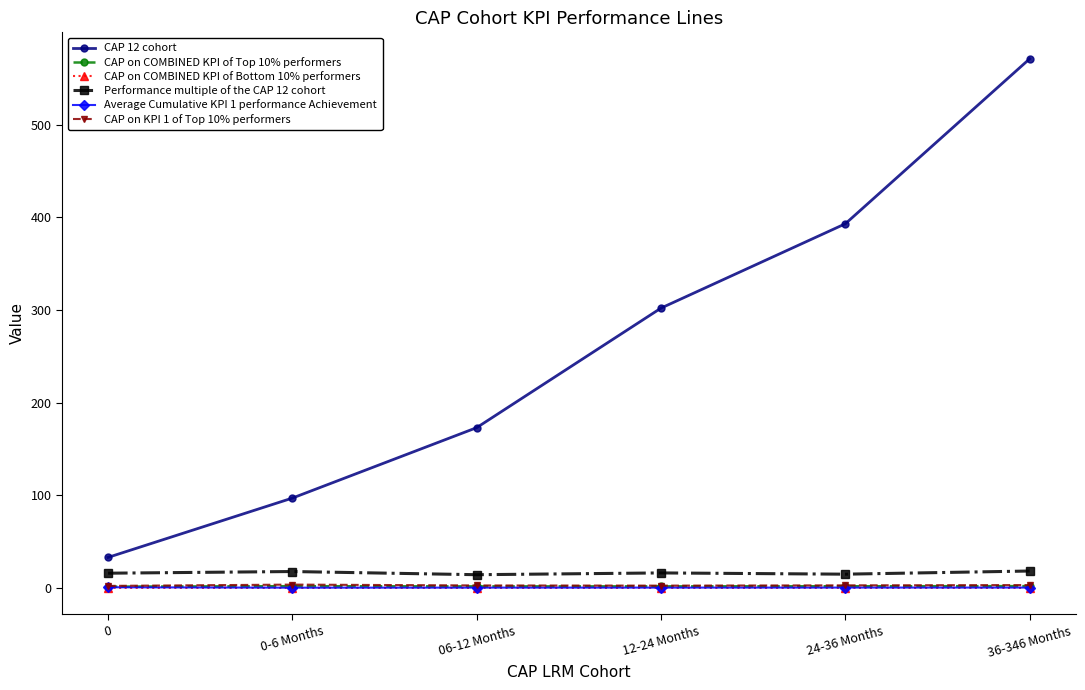

How many lines are shown in the chart?

6